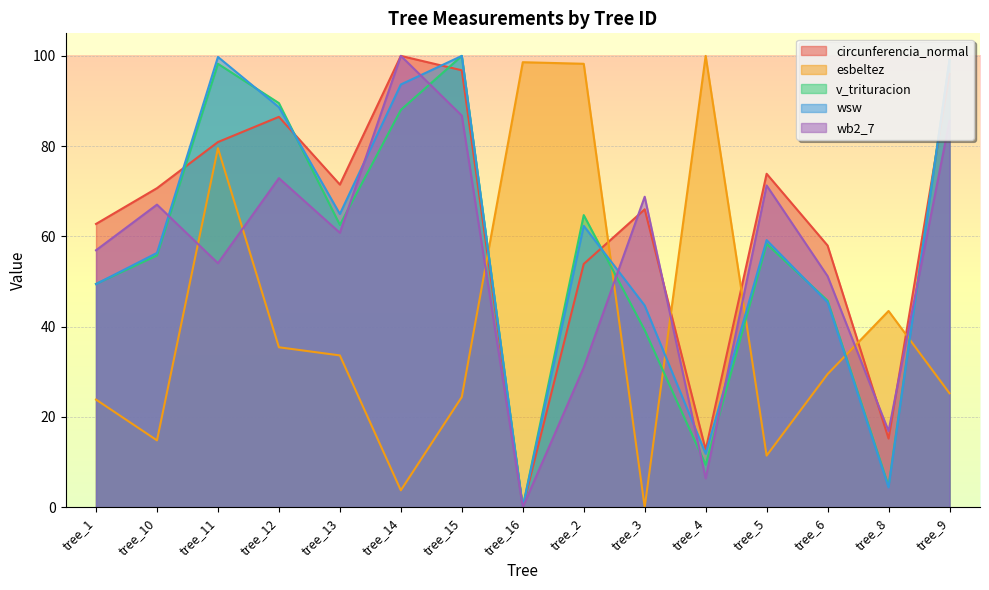

The wb2_7 series shows 16.9 at tree_8. True or false?

True